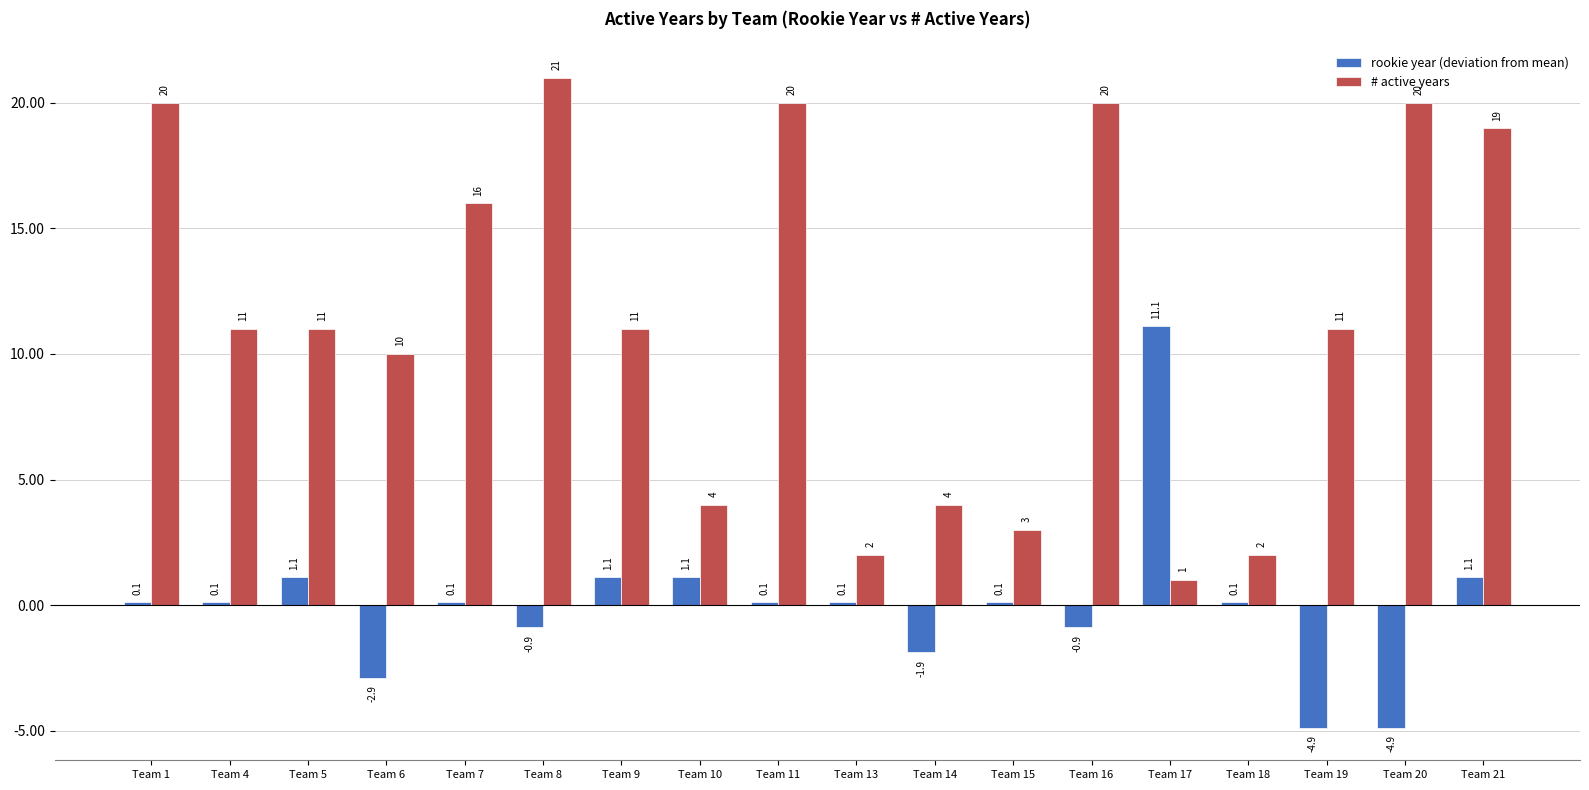

Reading left to right, what are all the values shown in this chart?

rookie year (deviation from mean): 0.1	0.1	1.1	-2.9	0.1	-0.9	1.1	1.1	0.1	0.1	-1.9	0.1	-0.9	11.1	0.1	-4.9	-4.9	1.1
# active years: 20.0	11.0	11.0	10.0	16.0	21.0	11.0	4.0	20.0	2.0	4.0	3.0	20.0	1.0	2.0	11.0	20.0	19.0